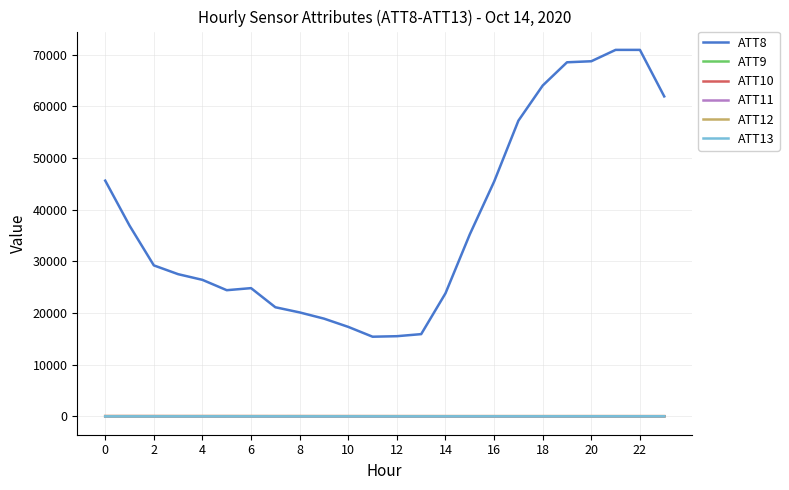

True or false: ATT8 and ATT10 cross at least once.

False